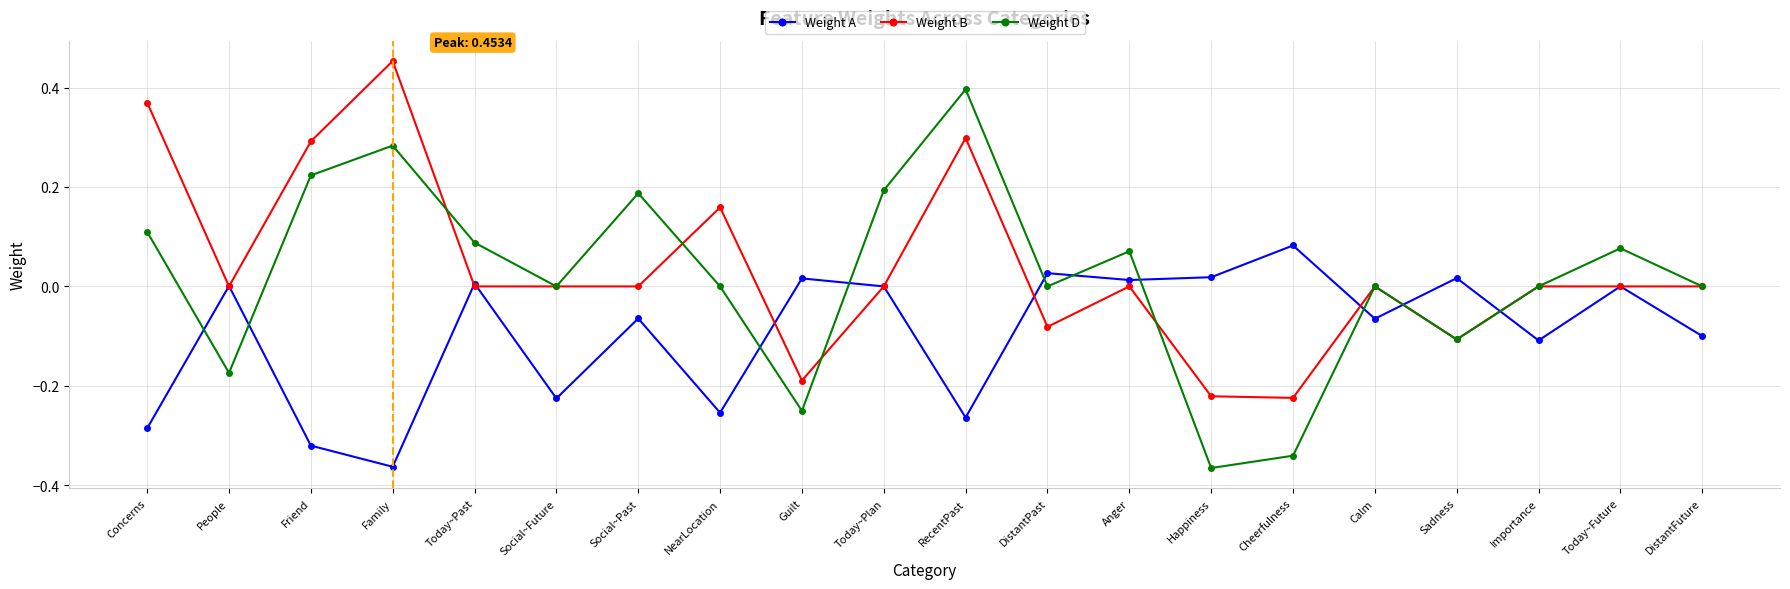

What is the label of the 5th point from the right?

Calm